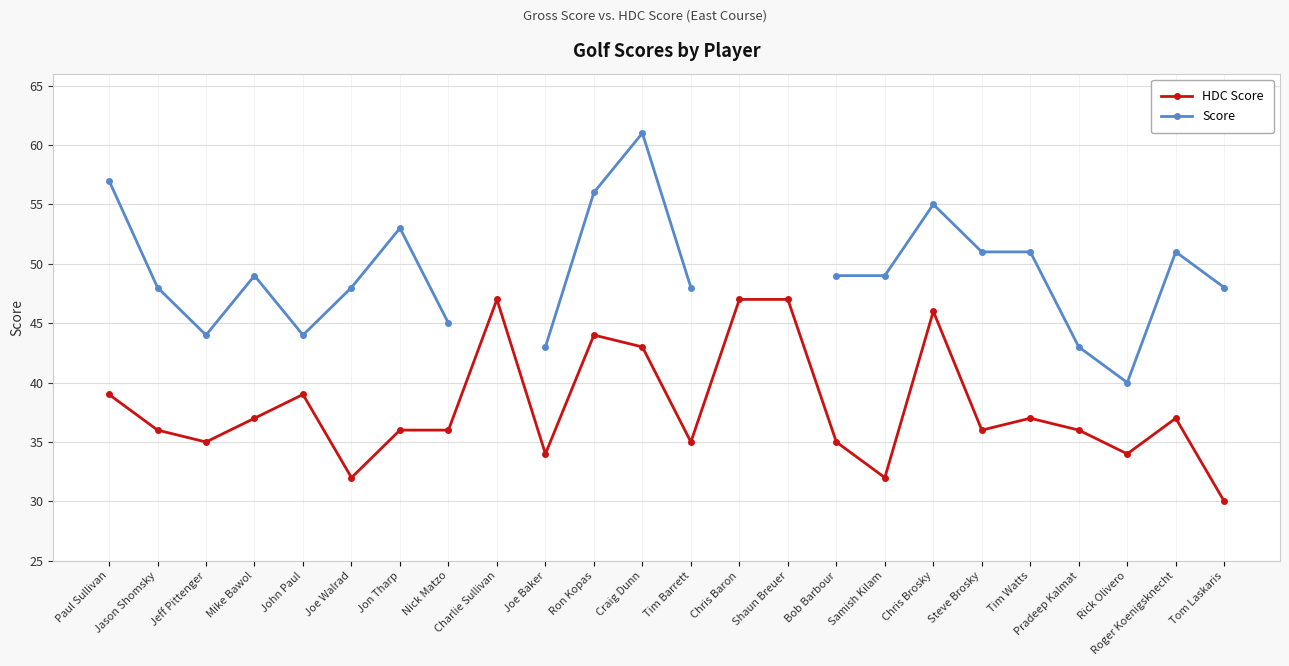

How many data points in HDC Score are above 36?

11